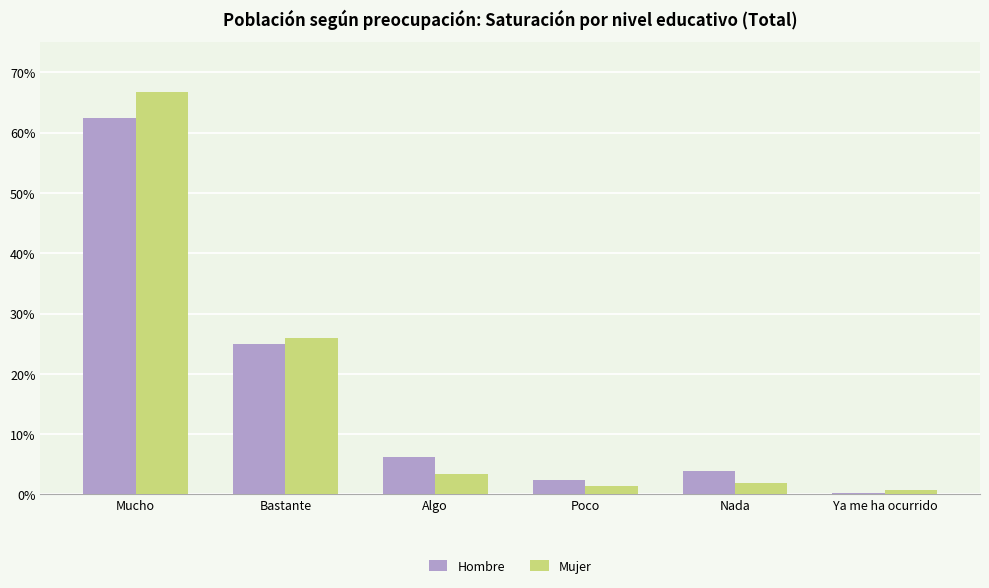

Which series changed the most between Poco and Ya me ha ocurrido?

Hombre